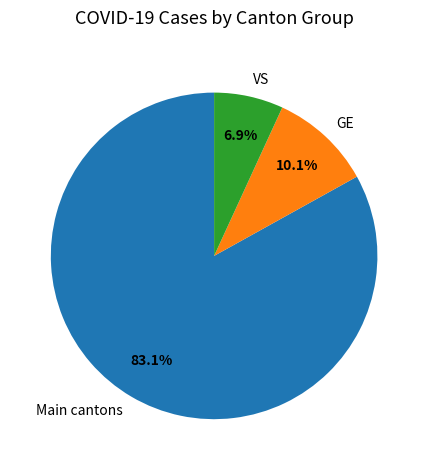

Rank the categories by value from lowest to highest.

VS, GE, Main cantons